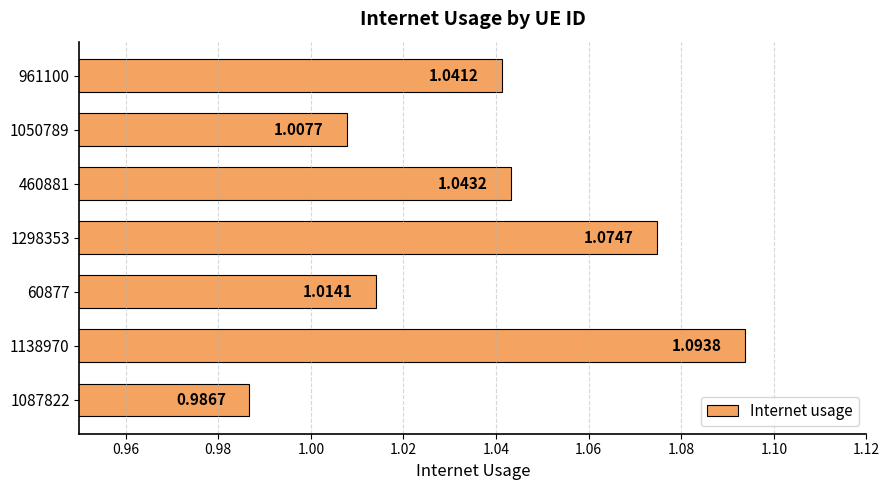

What is the difference between the maximum and minimum values?

0.1